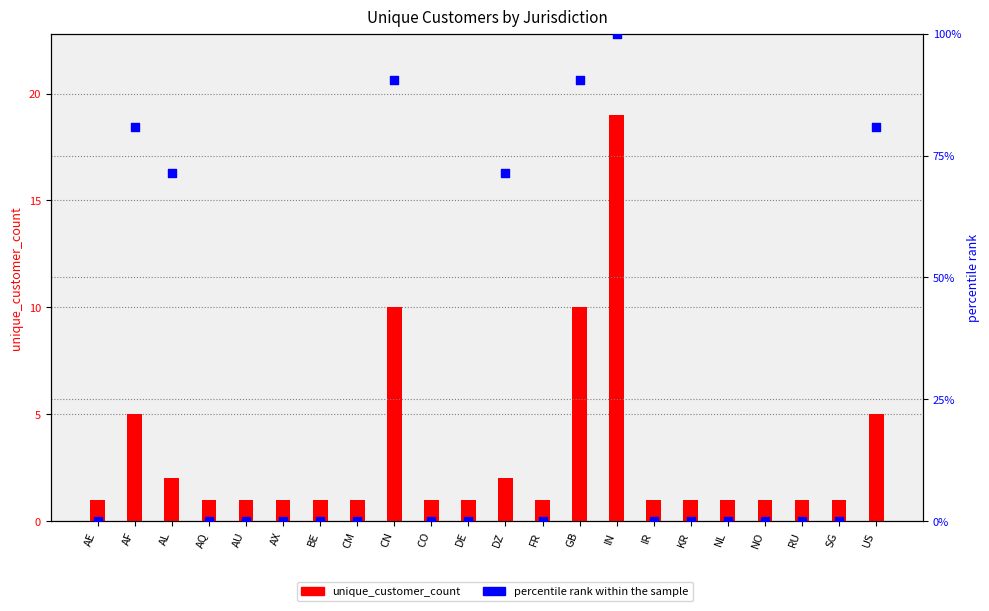

What is the total value across all series at US?

86.0